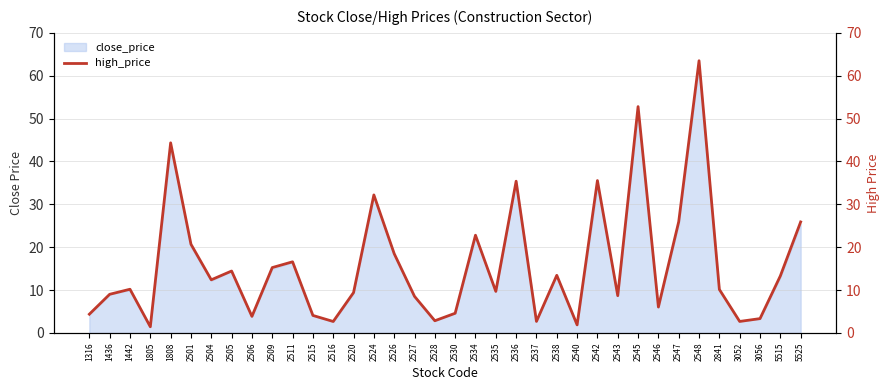

Reading right to left, transcribe all the data shown in this chart.

25.9	13.3	3.4	2.7	10.2	63.5	25.9	6.0	52.8	8.7	35.5	1.9	13.4	2.7	35.4	9.7	22.8	4.6	2.9	8.5	18.5	32.2	9.4	2.7	4.1	16.6	15.2	3.9	14.4	12.4	20.7	44.4	1.4	10.2	9.0	4.4